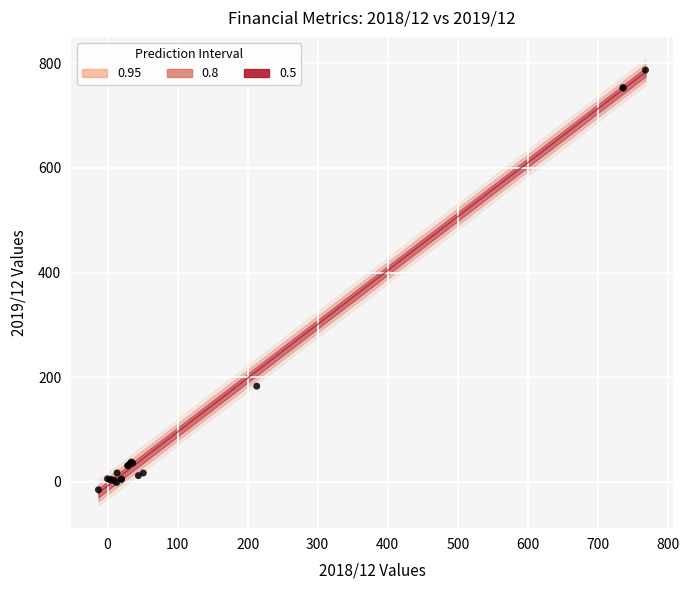

What Y value in the scatter plot is closest to 386?

183.0